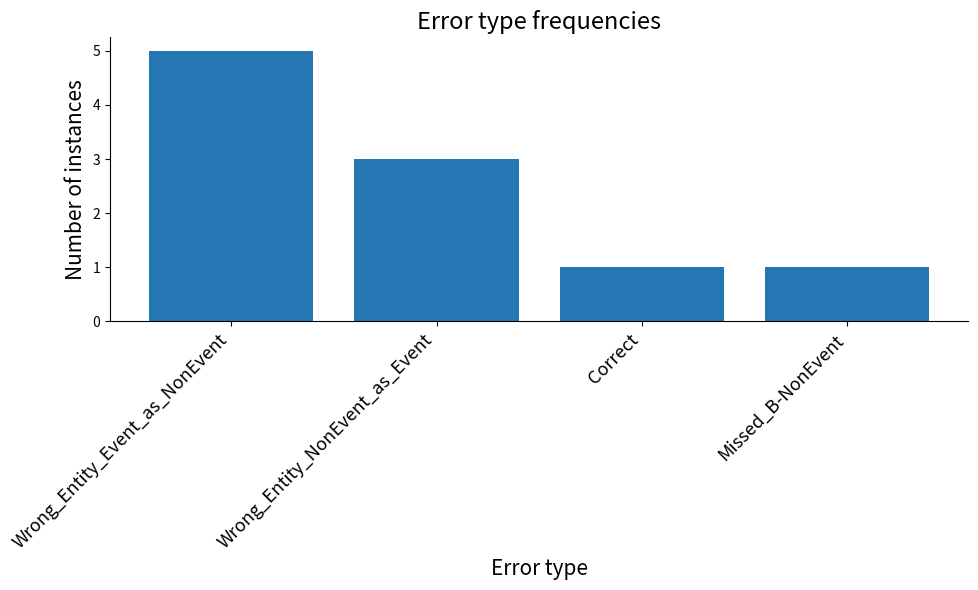

Reading left to right, list all the values displayed in this chart.

Wrong_Entity_Event_as_NonEvent=5	Wrong_Entity_NonEvent_as_Event=3	Correct=1	Missed_B-NonEvent=1